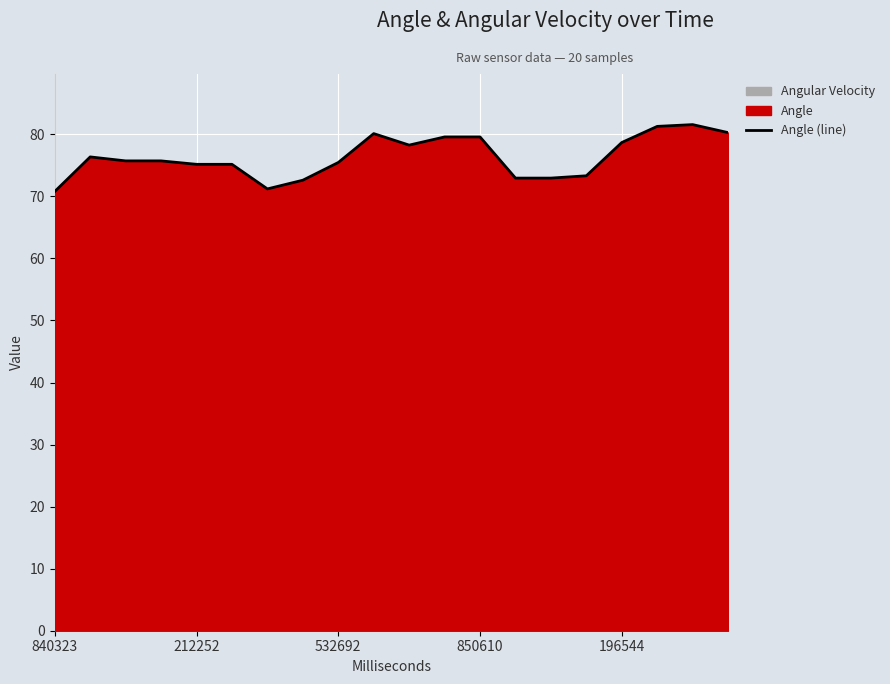

What is the highest value of the Angle (line) series?

81.6